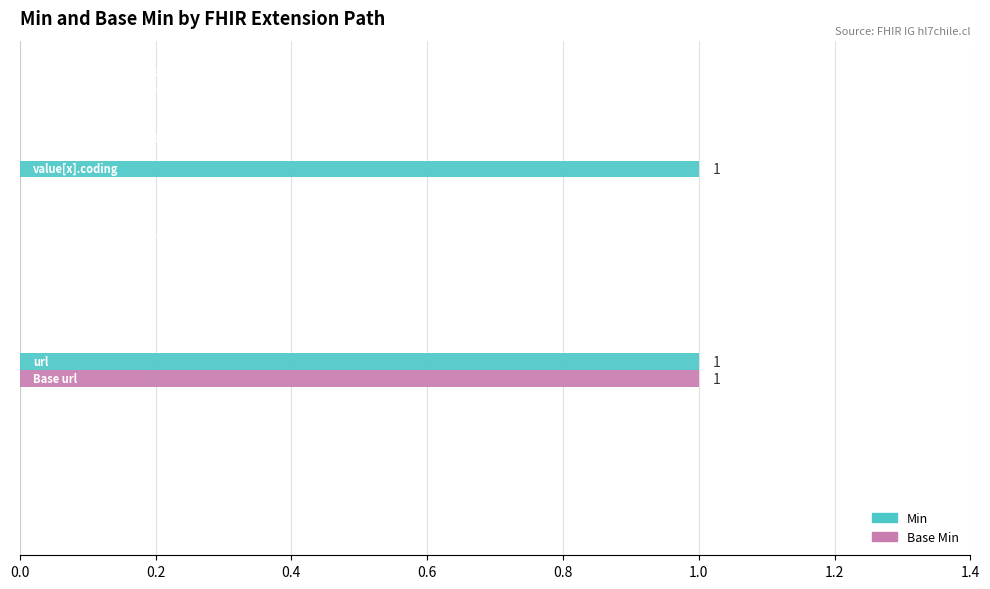

Which series has the largest total across all categories?

Min